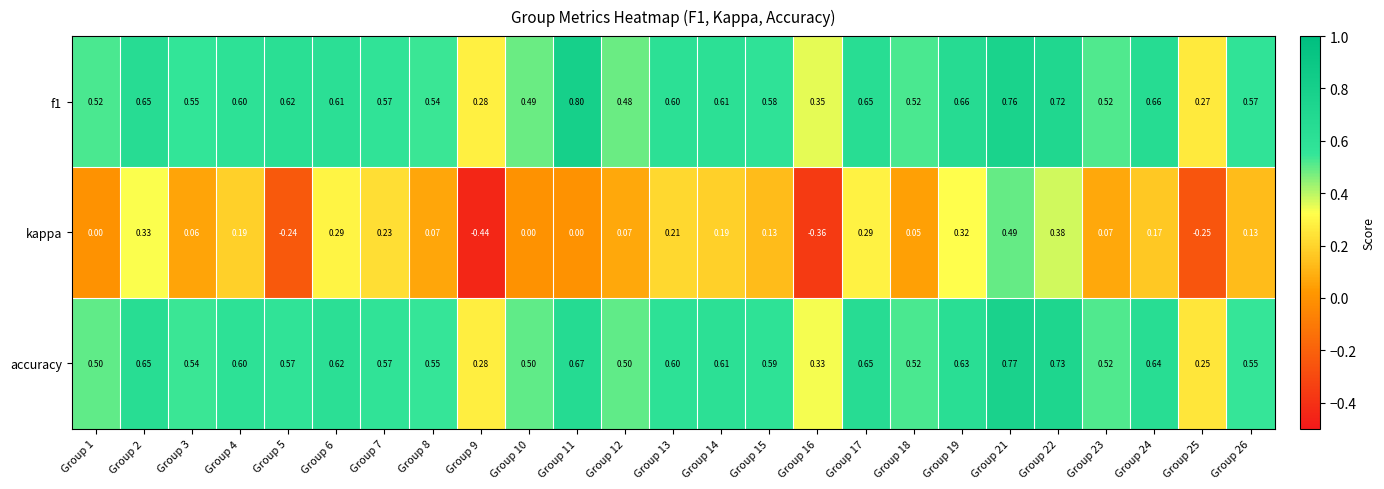

Which series has the largest range (max minus min)?

kappa